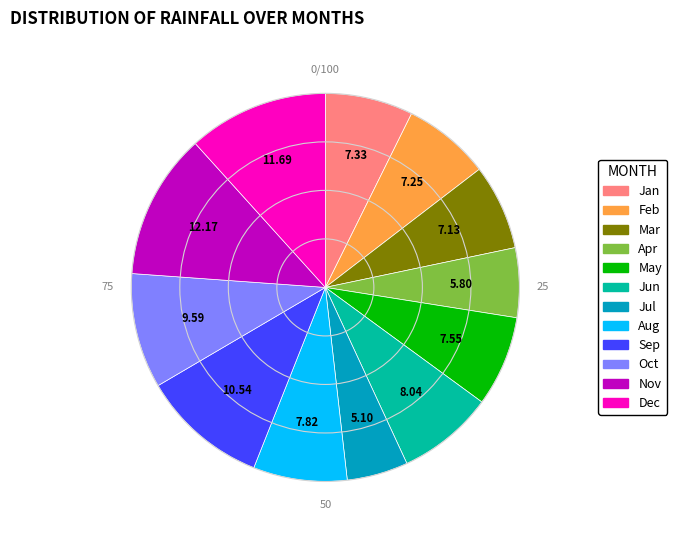

Is the sum of Sep and Jun greater than half?

No